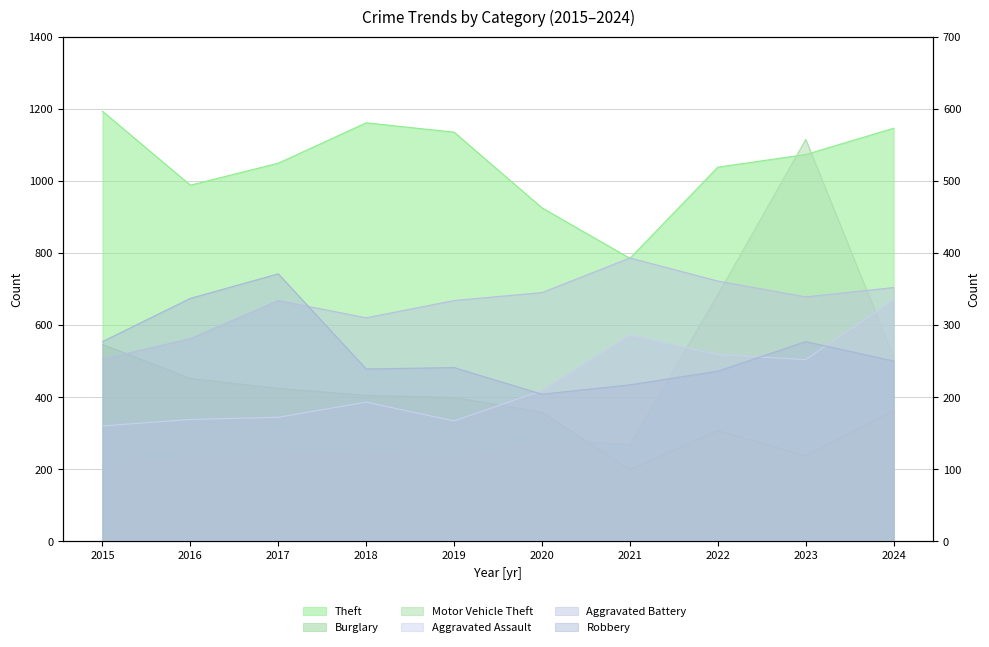

Where does the Motor Vehicle Theft series first go above 268?

2020